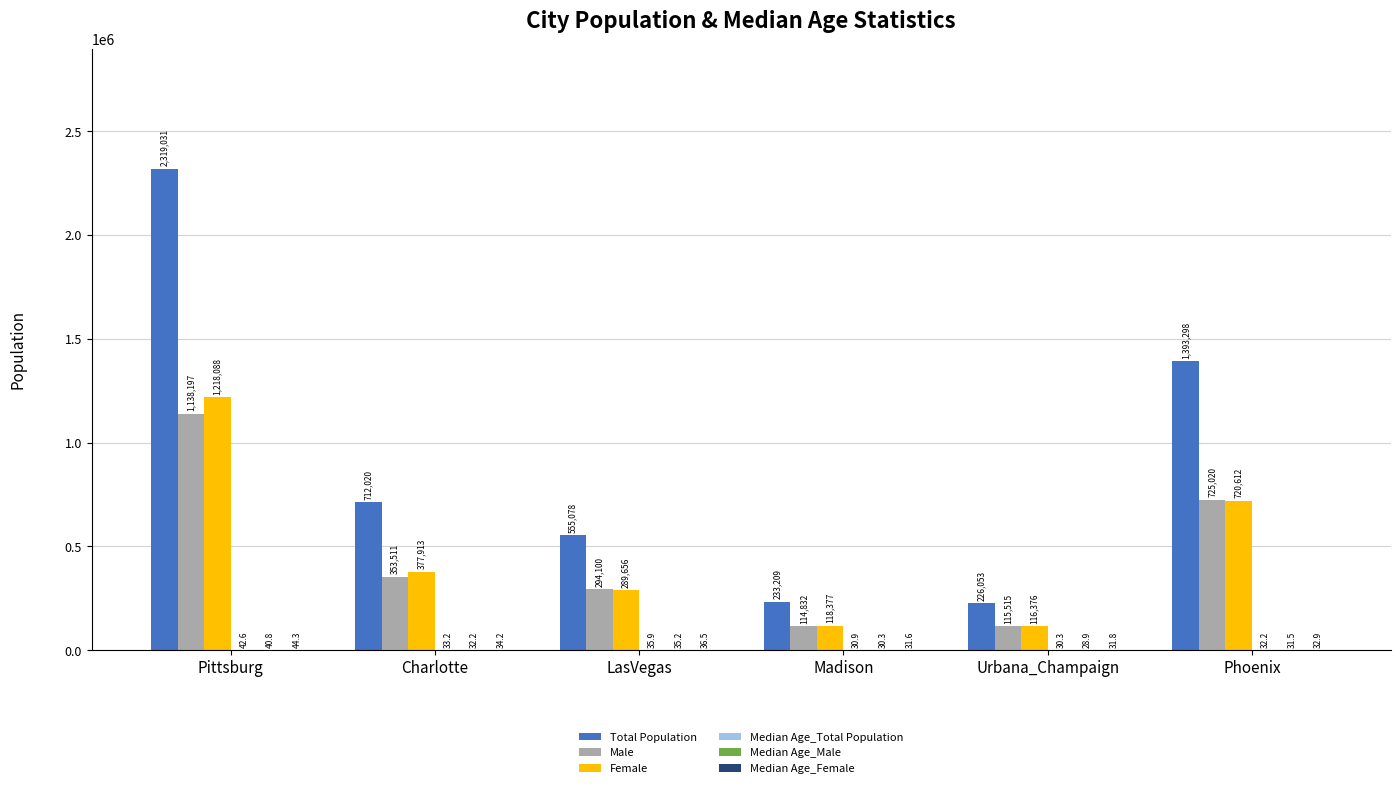

The value of Male at Pittsburg is 655403.4. True or false?

False